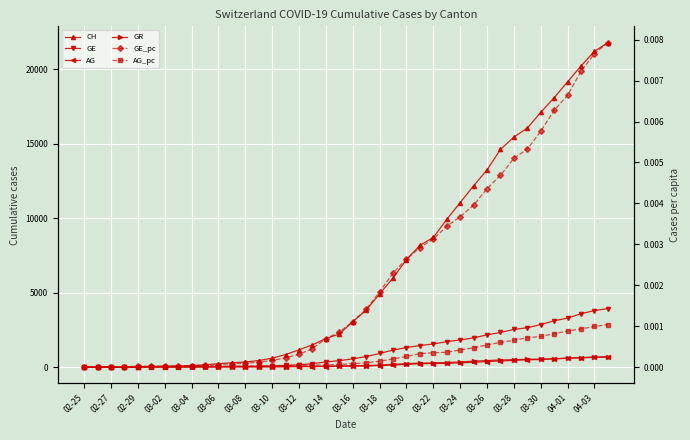

Rank the categories by GE_pc value from lowest to highest.

02-25, 02-27, 02-29, 03-02, 03-04, 03-06, 03-08, 03-10, 03-12, 03-14, 03-16, 03-18, 03-20, 03-22, 03-24, 03-26, 03-28, 03-30, 04-01, 04-03, 20, 21, 22, 23, 24, 25, 26, 27, 28, 29, 30, 31, 32, 33, 34, 35, 36, 37, 38, 39